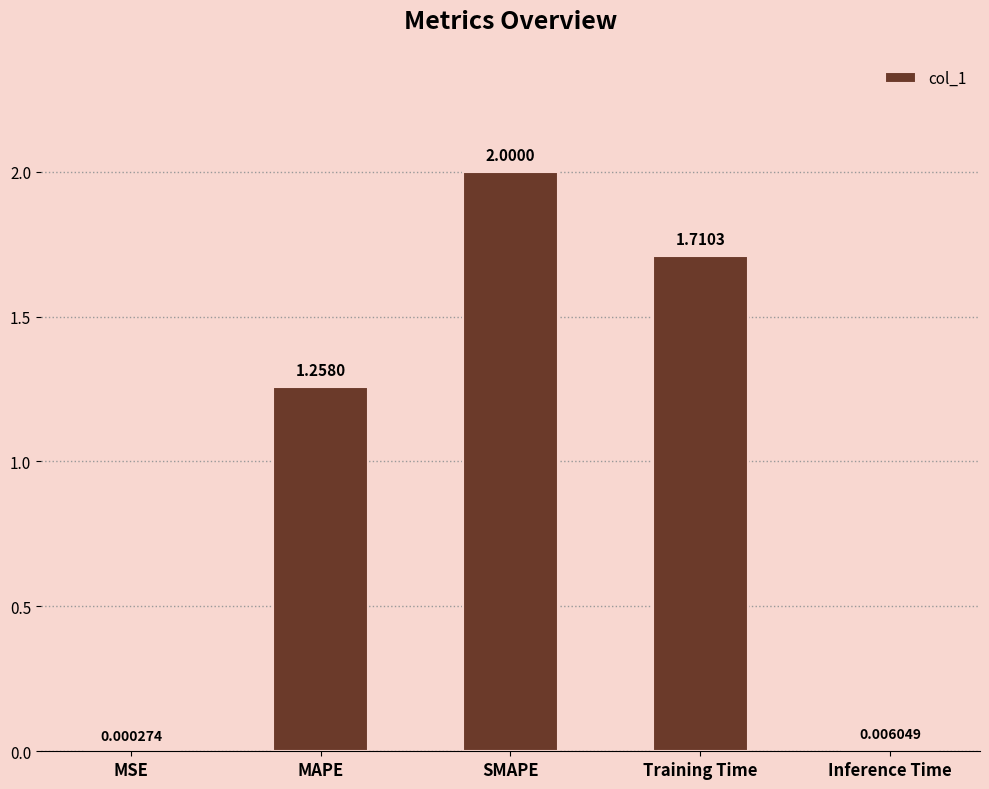

How many categories are shown in the chart?

5